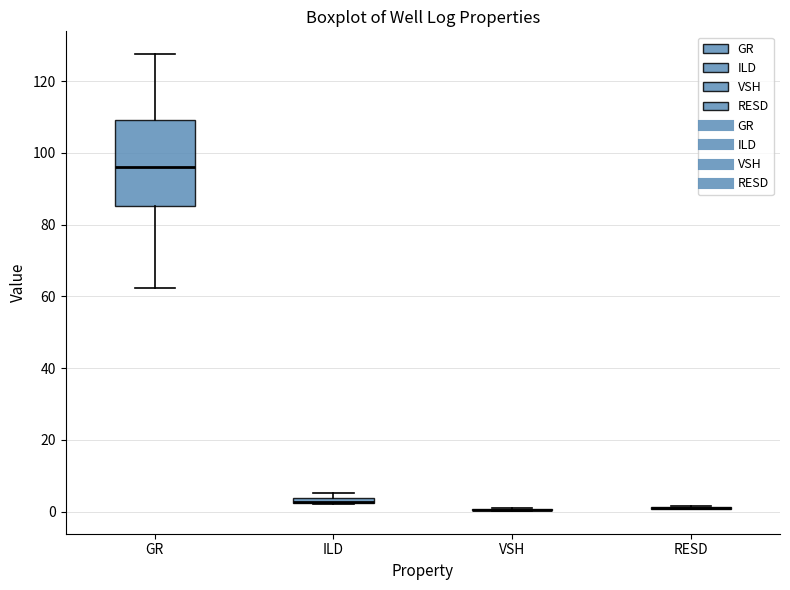

Which box is the tallest, from its lower edge to its upper edge?

GR